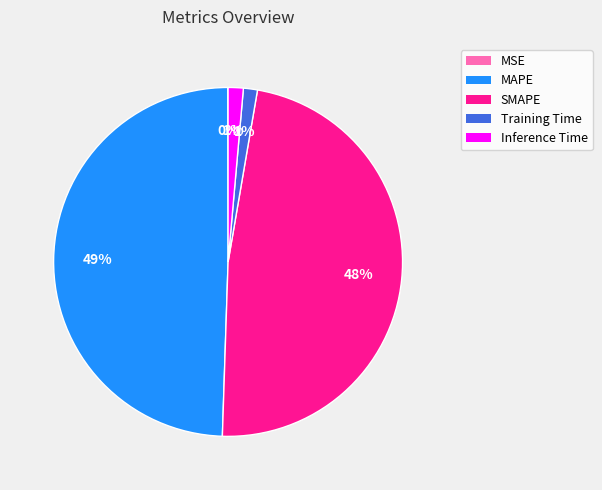

Is there any slice that represents more than half of the pie?

No